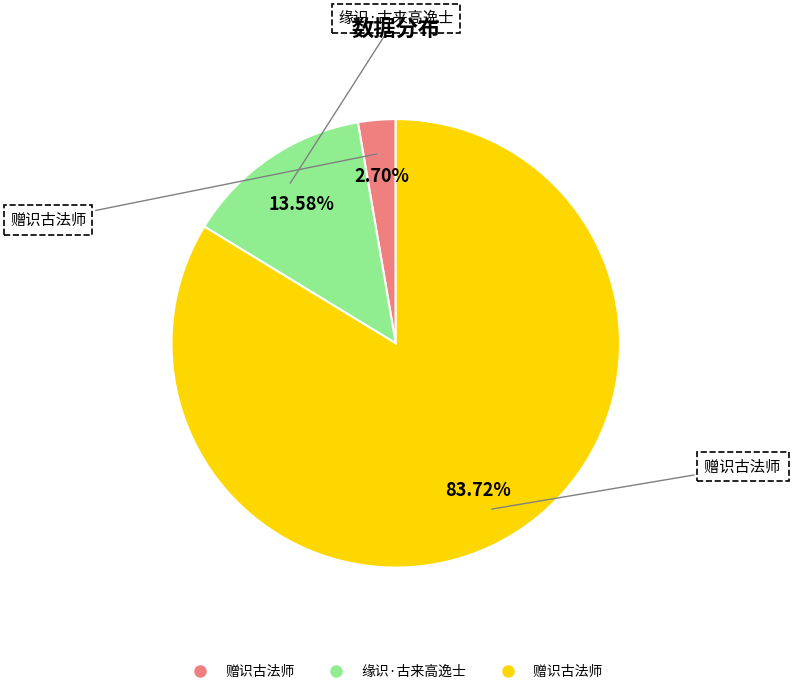

Is there any slice that represents more than half of the pie?

Yes